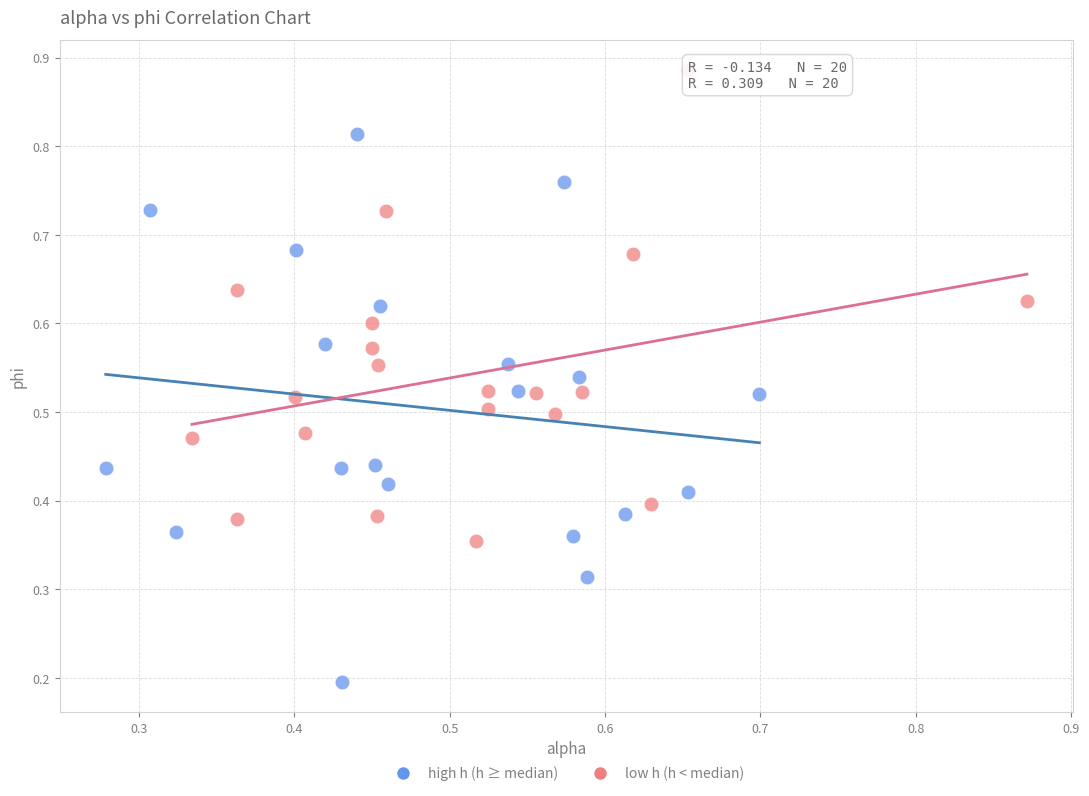

What are all the series names shown in the legend?

high h (h ≥ median), low h (h < median)